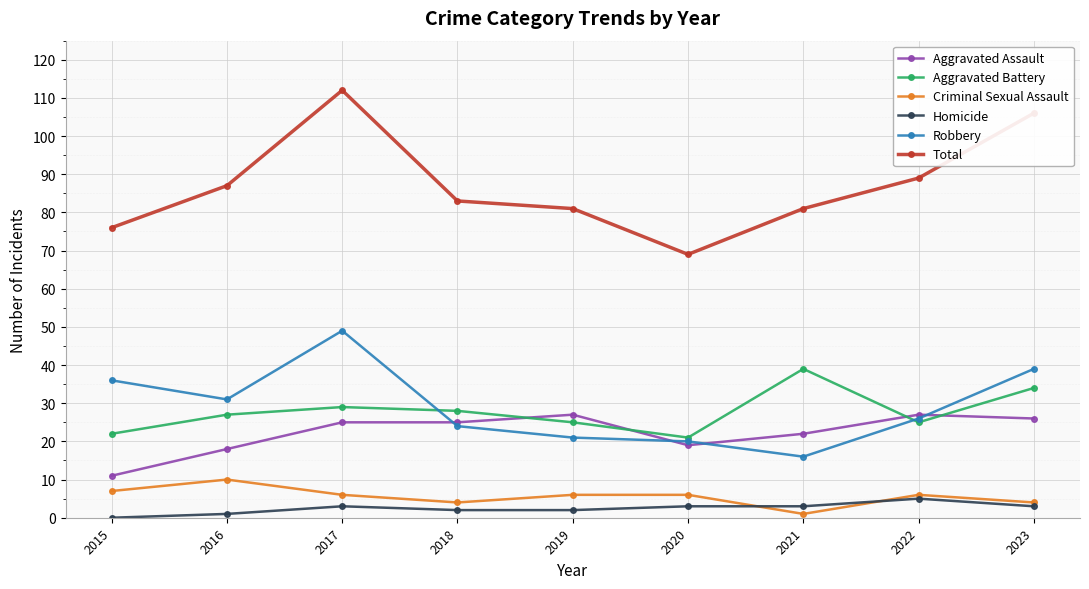

Which label corresponds to the largest value in the chart?

2017